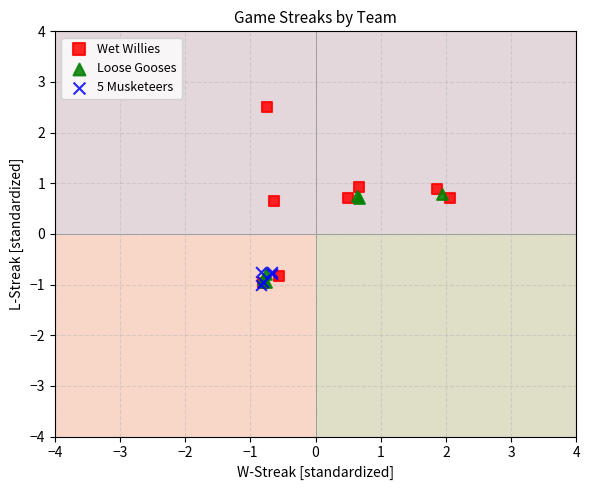

What are all the series names shown in the legend?

Wet Willies, Loose Gooses, 5 Musketeers